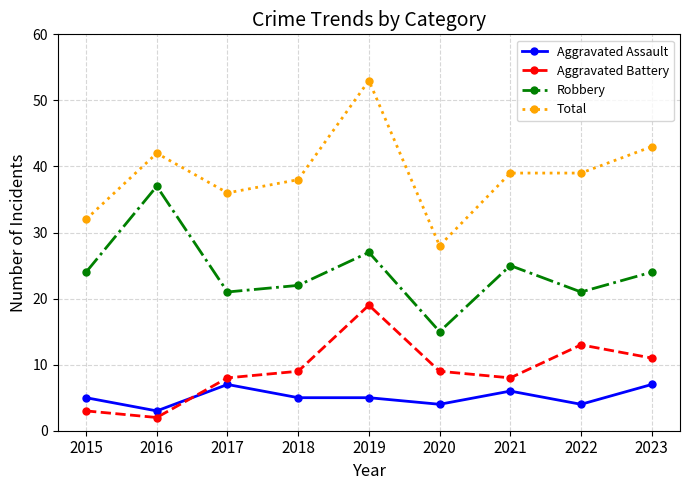

True or false: Total has more than 0 points higher than both neighbors.

True